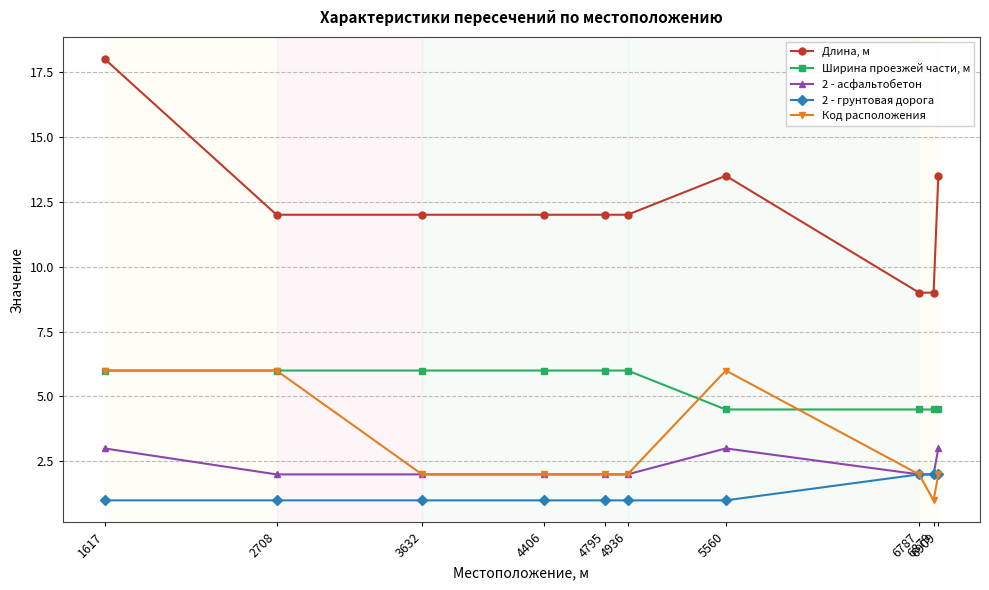

True or false: 2 - асфальтобетон and Длина, м intersect in this chart.

False